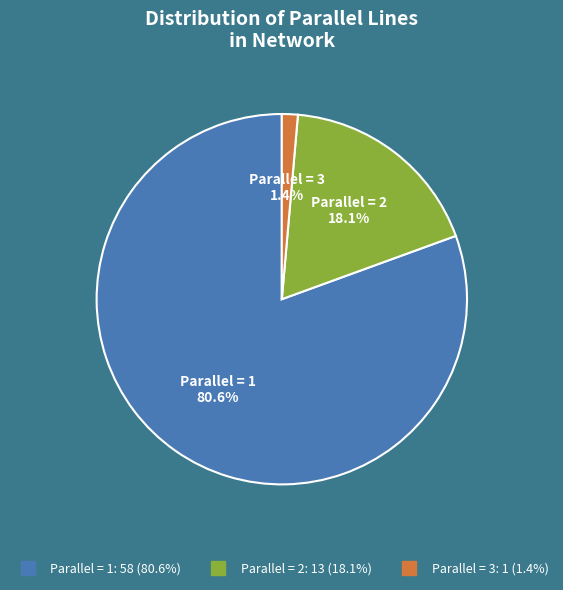

How many segments does this pie chart have?

3